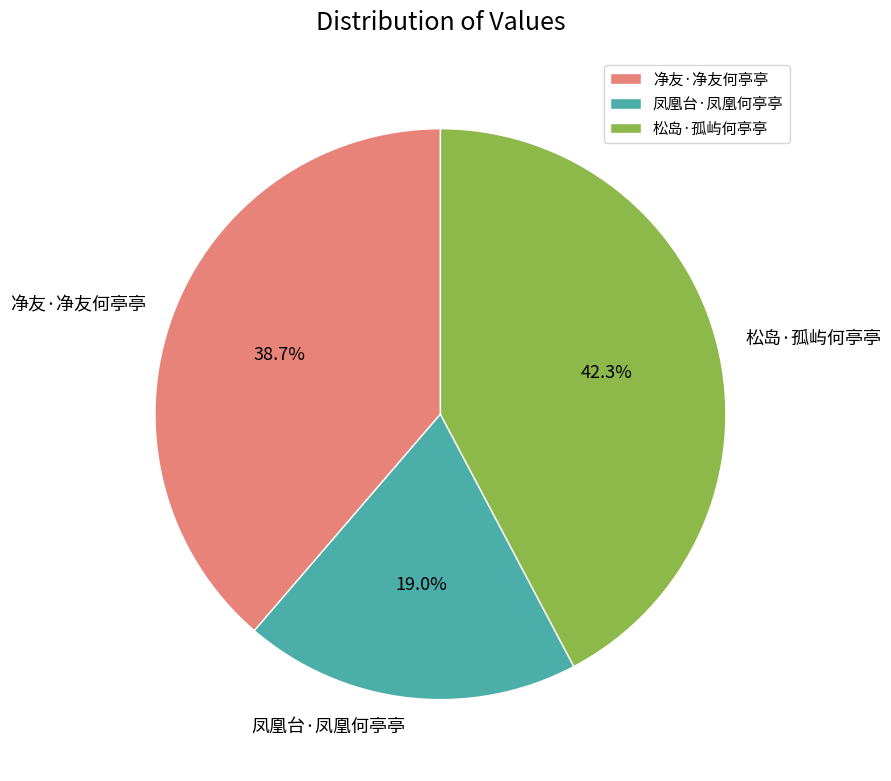

Does 松岛·孤屿何亭亭 account for over 50% of the chart?

No